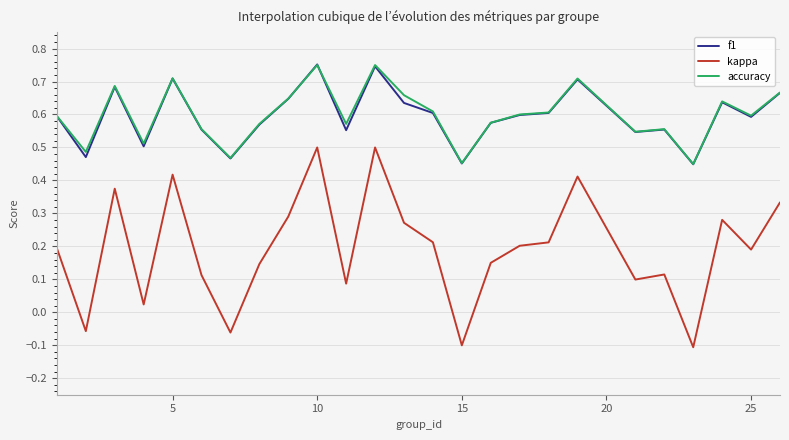

True or false: kappa and f1 intersect in this chart.

False